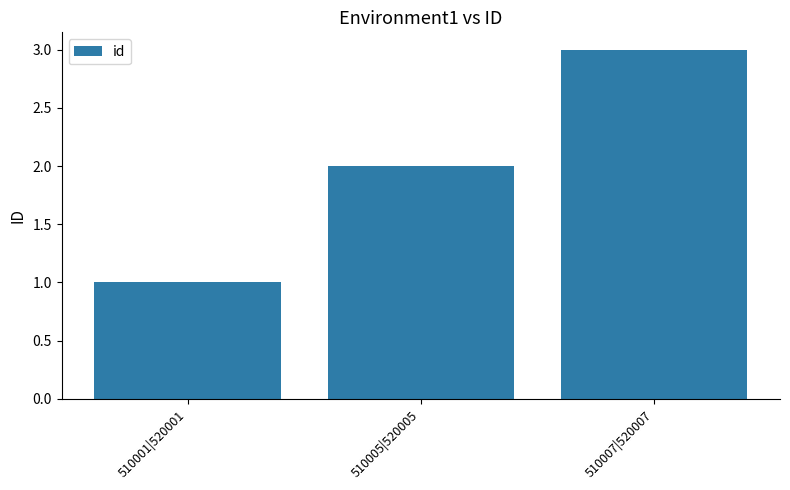

What is the average value?

2